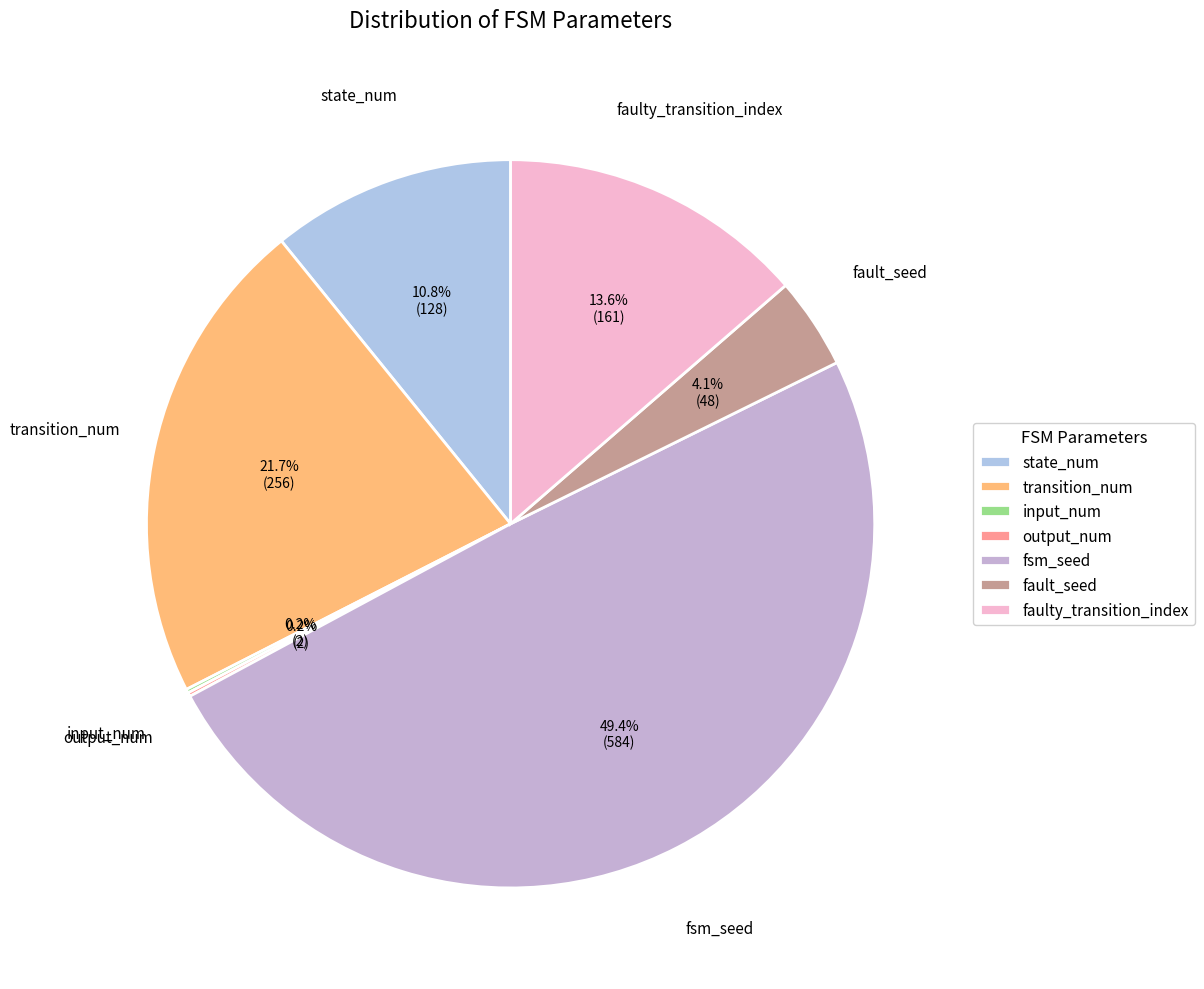

What is the largest slice in the pie chart?

fsm_seed